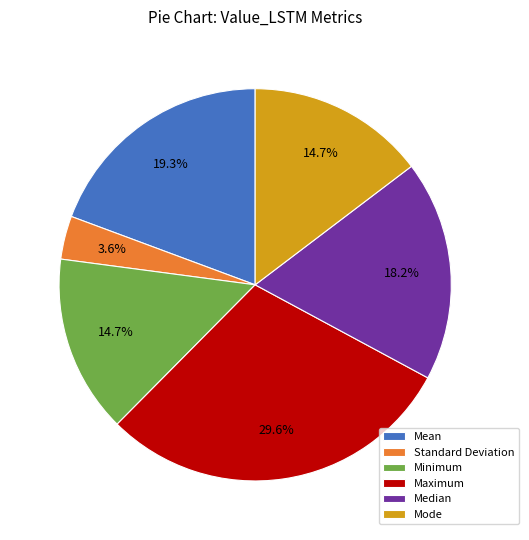

To the nearest percent, what percentage of the pie is Median?

18%